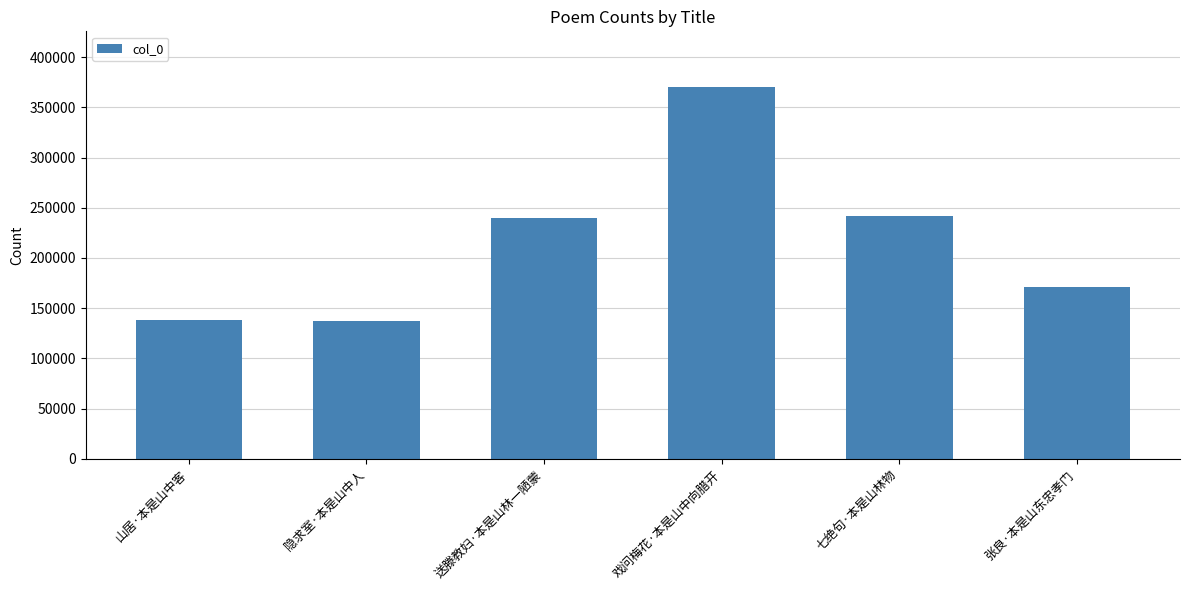

What is the label of the 1st bar from the left?

山居·本是山中客